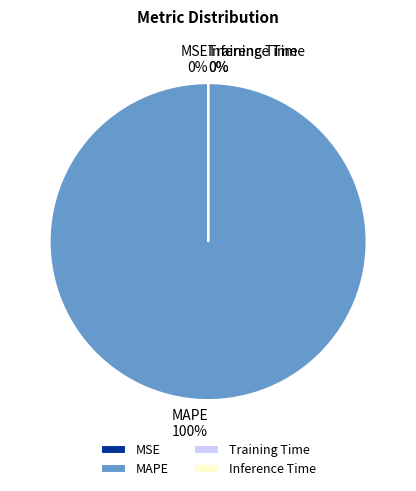

What is the largest slice in the pie chart?

MAPE